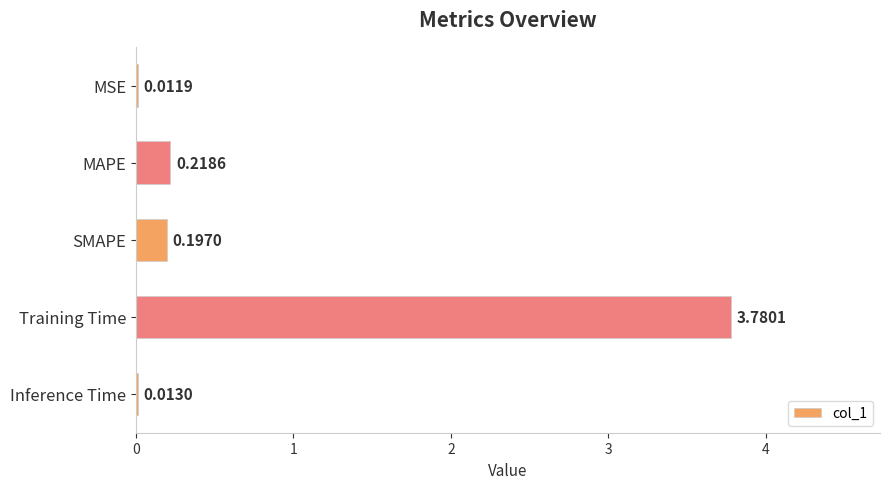

At which label is the value closest to 1?

MAPE